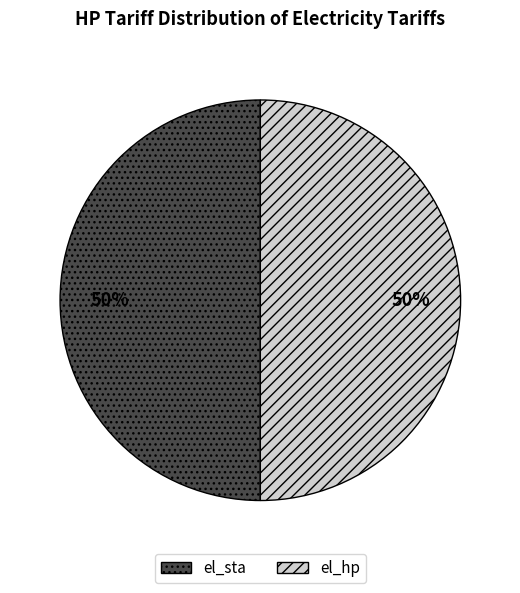

What is the ratio of the value at el_hp to the value at el_sta?

1.0